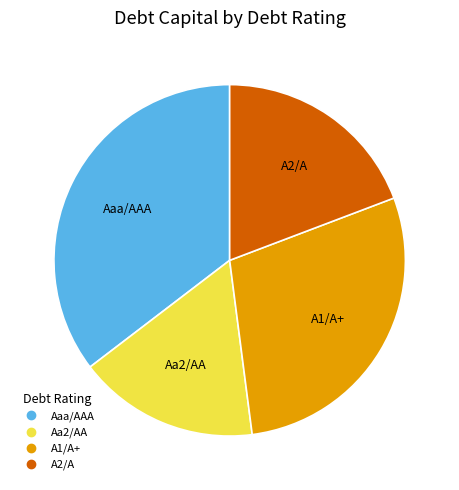

Combined, do A2/A and A1/A+ account for over 50%?

No